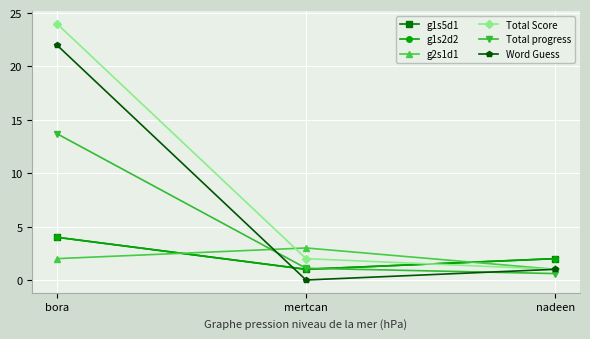

What is the maximum value shown in the chart?

24.0